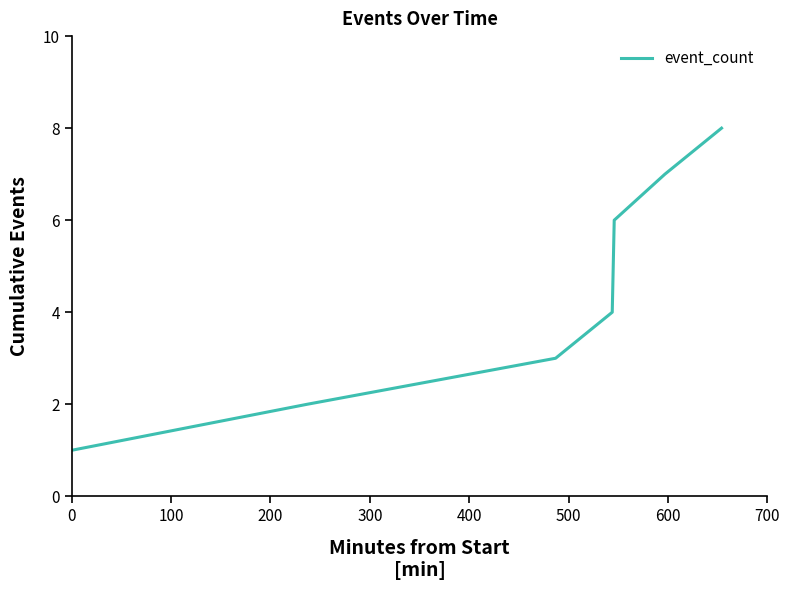

What is the difference between the maximum and minimum values?

7